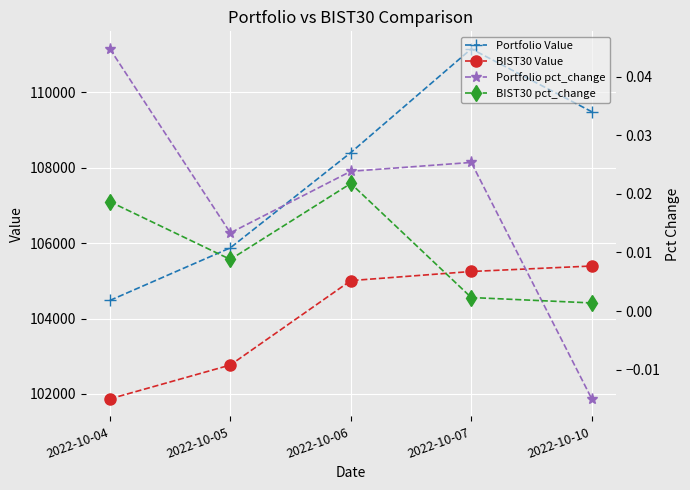

How many interior local valleys does the BIST30 pct_change series have?

1